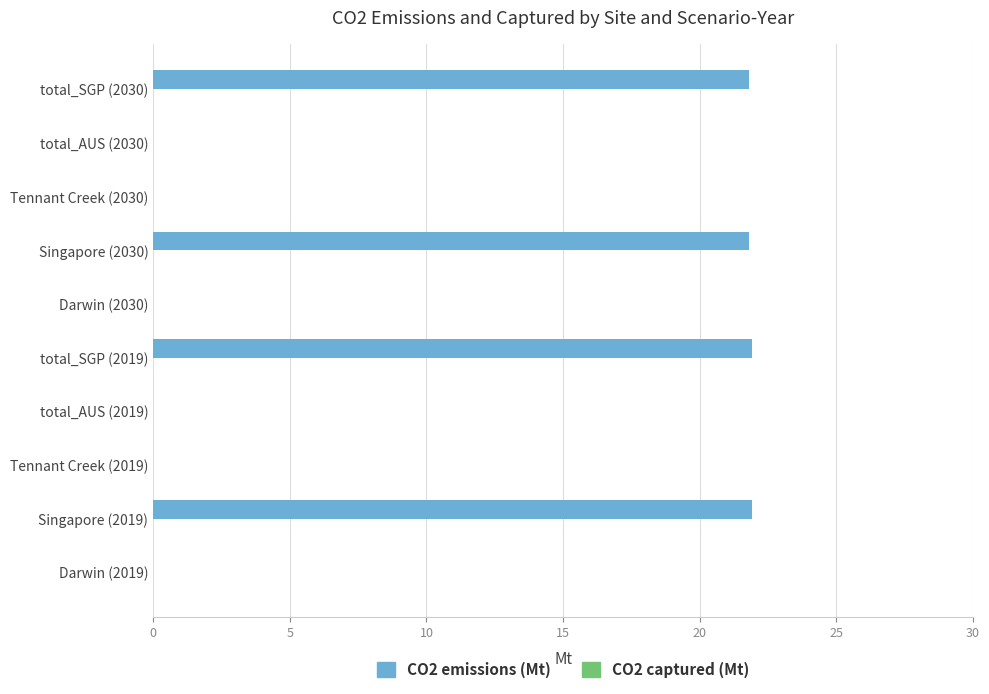

The chart shows a value of 0.0 at Tennant Creek (2019). True or false?

True